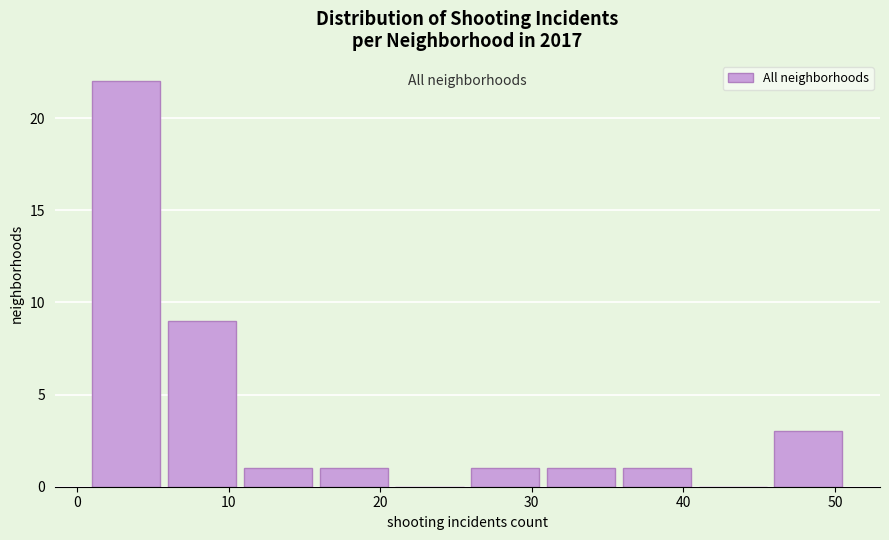

Over which range of the x-axis is the bar tallest?

1 to 6